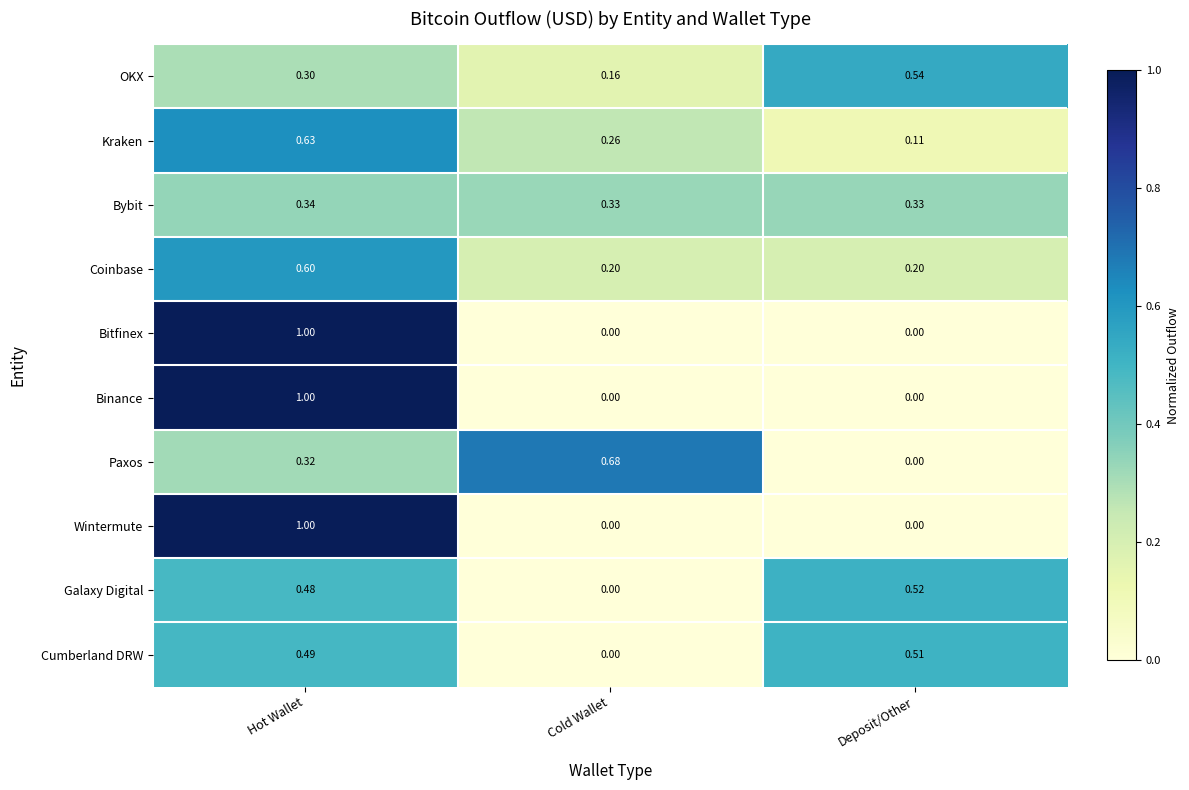

At which category is the sum across all series the highest?

Hot Wallet